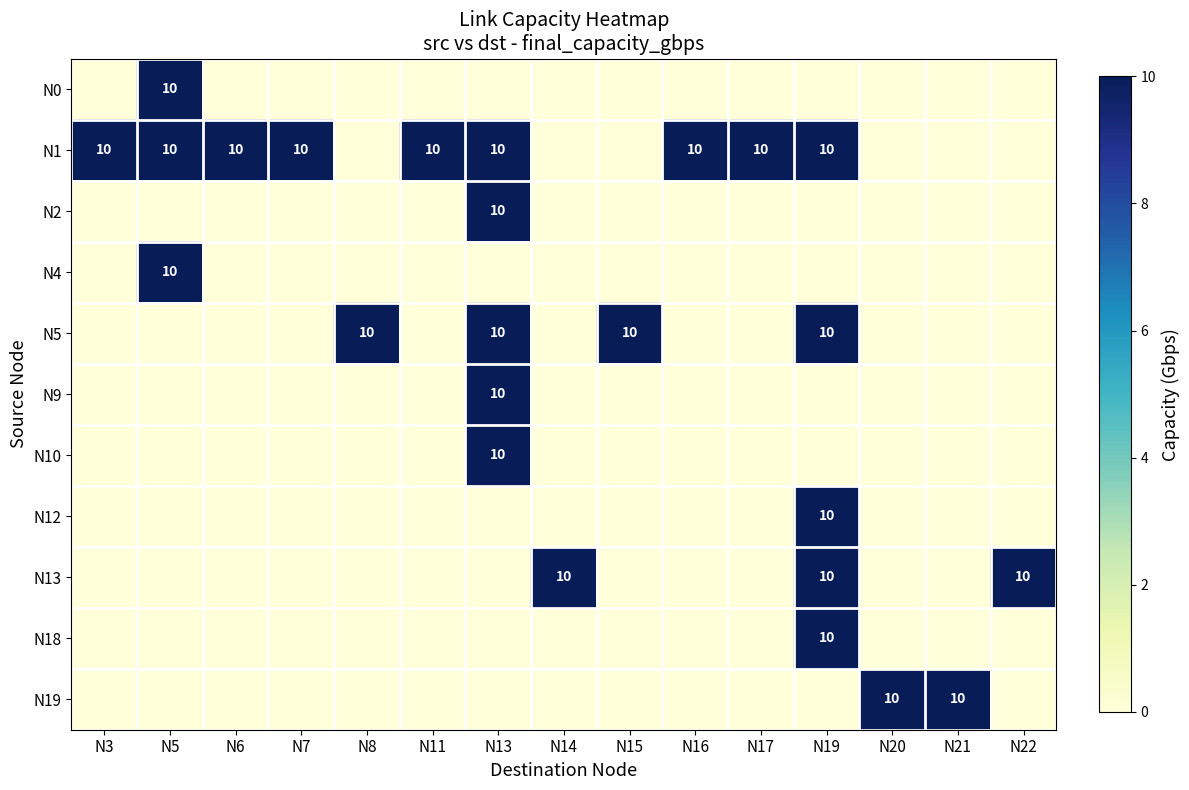

What is the difference between the maximum and second lowest values in the row_6 series?

10